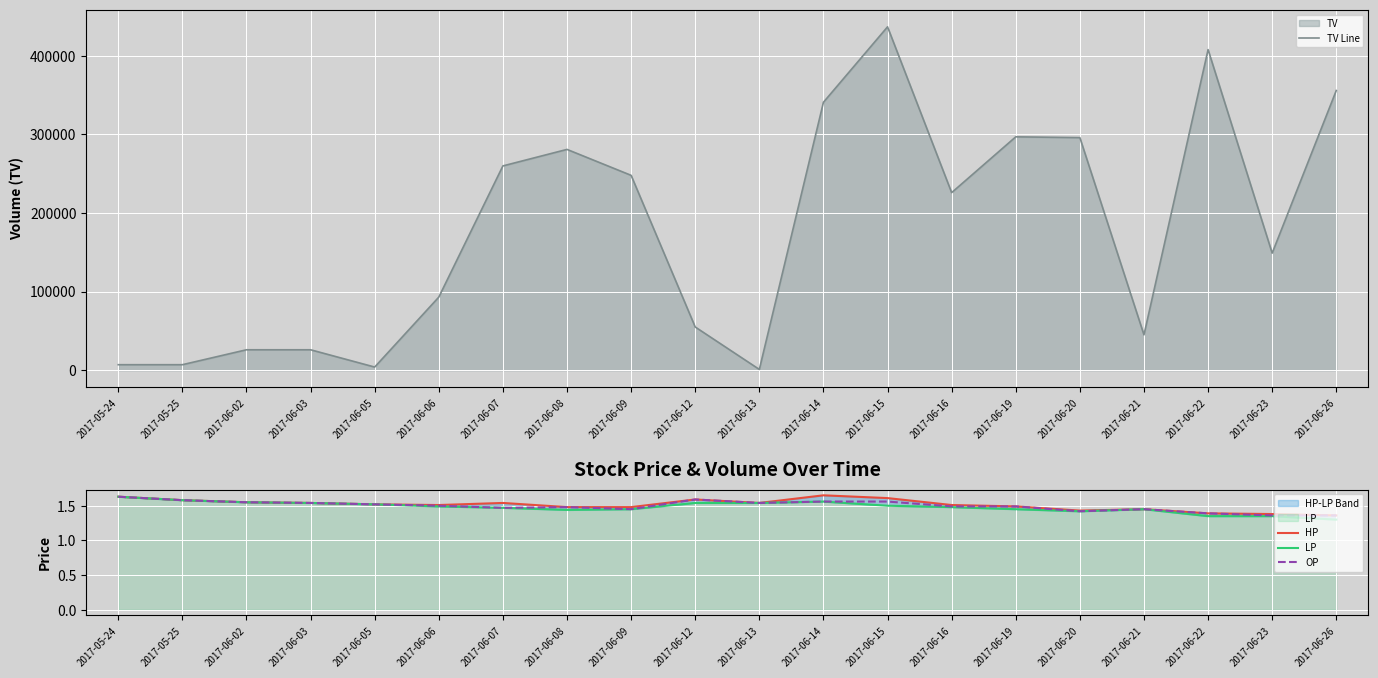

What is the value of the HP point at the 5th from the left?

1.5